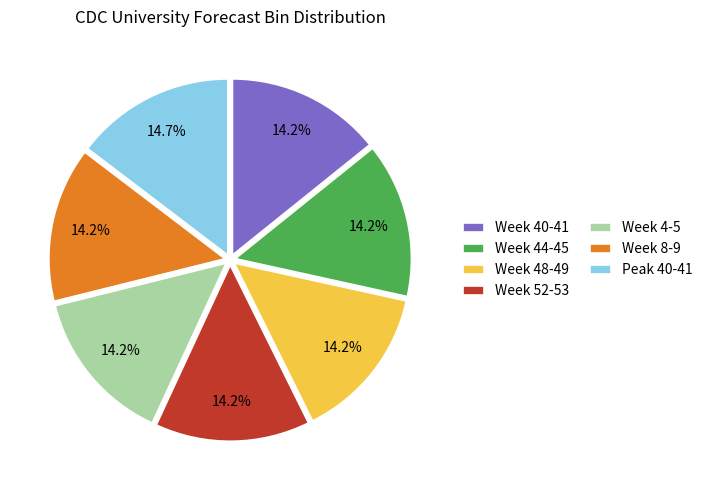

Is there any slice that represents more than half of the pie?

No